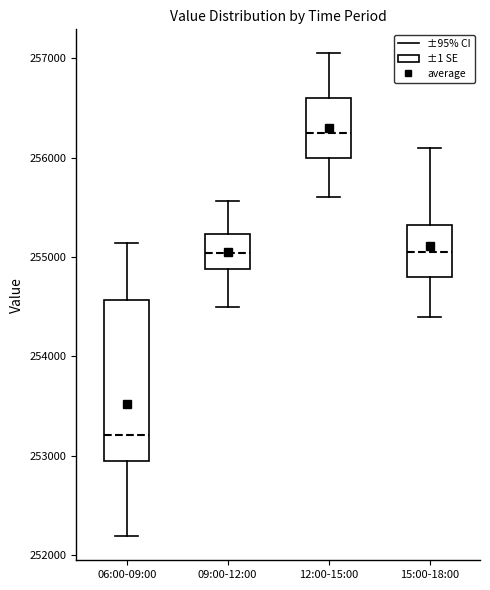

Reading left to right, transcribe this box plot: for each box, give where its median line is, the range the box spans, and where its two whiskers end, as read against the y-axis. The values are not printed on the chart, so give them approximately, as read against the axis.

06:00-09:00: median 253200, box 252900 to 254600, whiskers 252200 to 255100
09:00-12:00: median 255000, box 254900 to 255200, whiskers 254500 to 255600
12:00-15:00: median 256300, box 256000 to 256600, whiskers 255600 to 257100
15:00-18:00: median 255100, box 254800 to 255300, whiskers 254400 to 256100